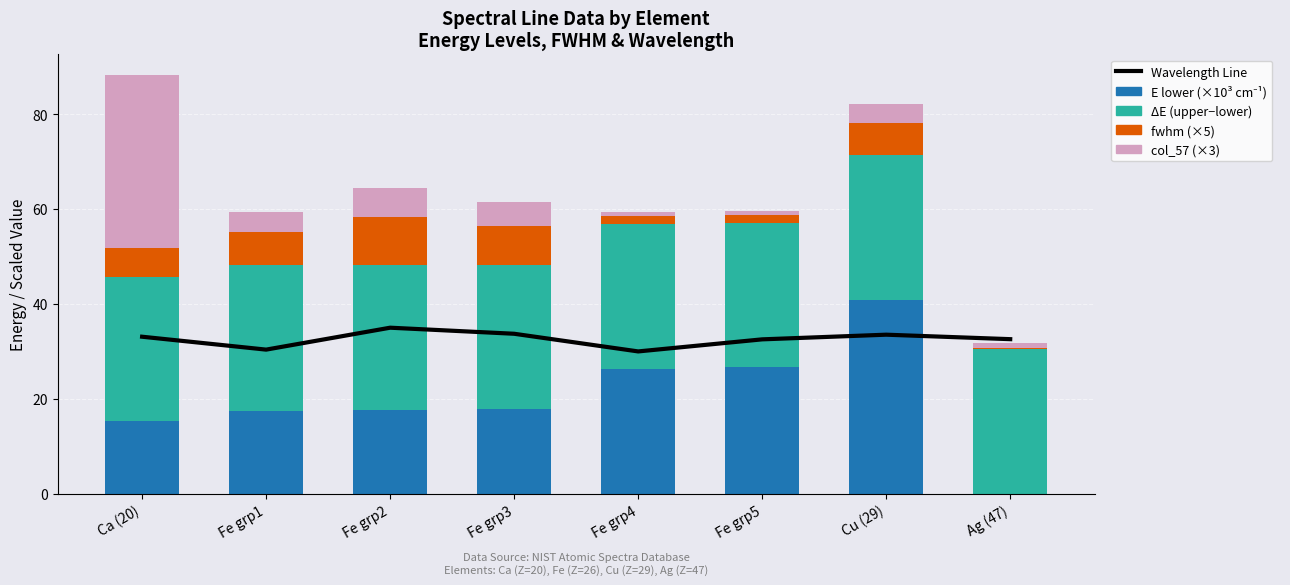

What is the label of the 8th bar from the left?

Ag (47)